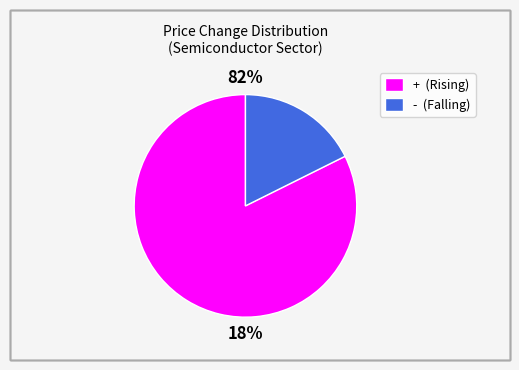

Which slice is the largest?

+